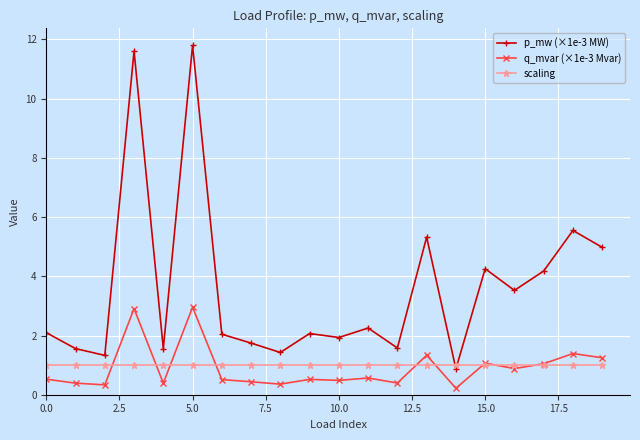

What are all the series names shown in the legend?

p_mw (×1e-3 MW), q_mvar (×1e-3 Mvar), scaling